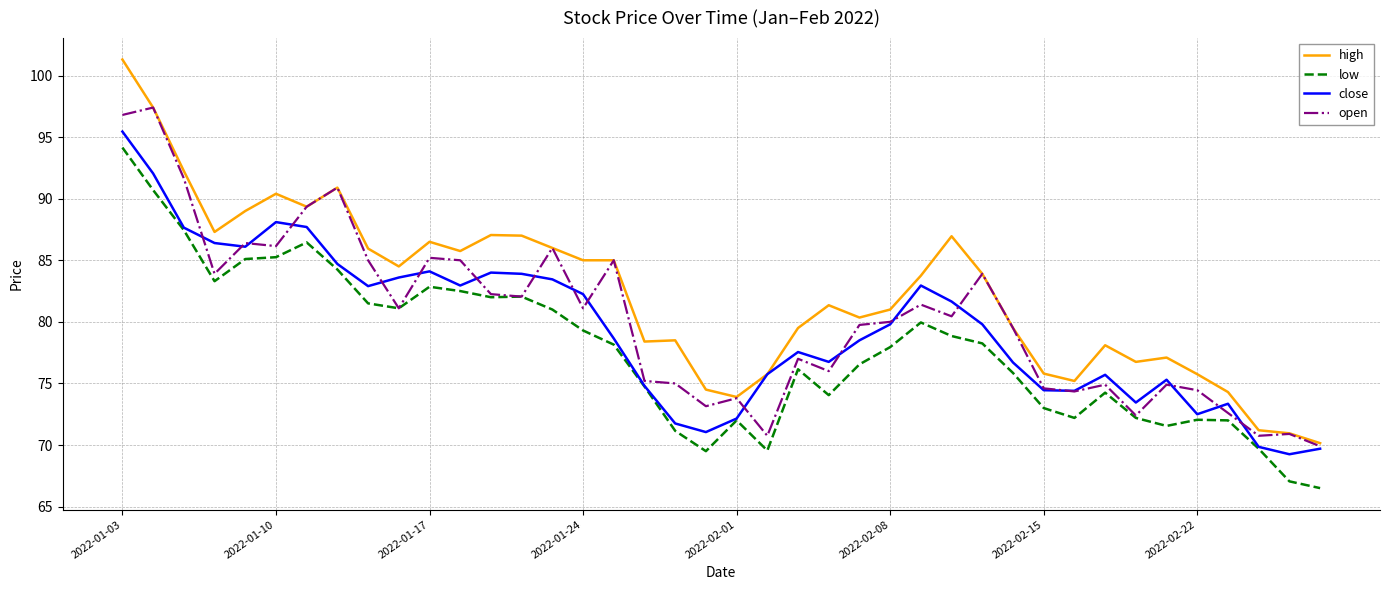

Is this an area chart (filled region under the line)?

No